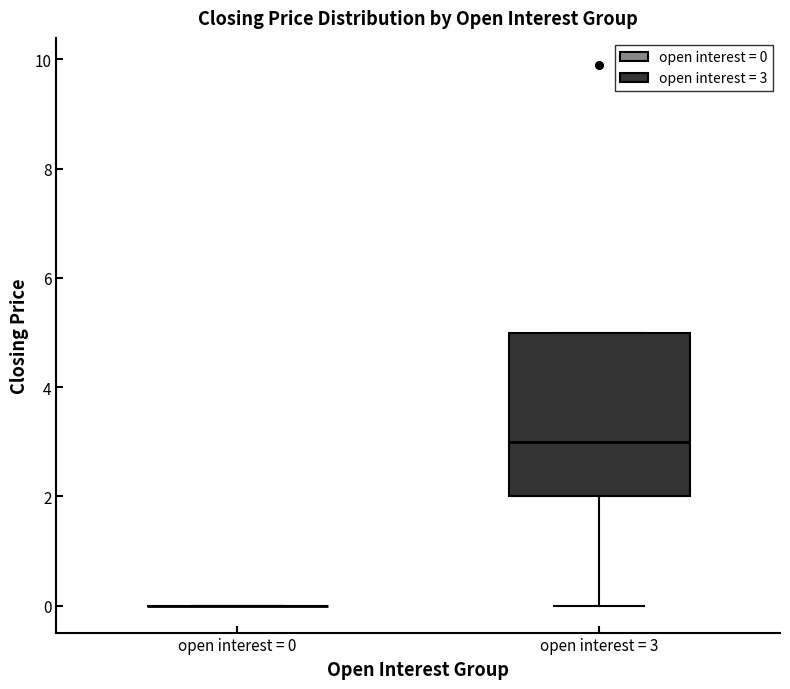

Reading left to right, transcribe this box plot: for each box, give where its median line is, the range the box spans, and where its two whiskers end, as read against the y-axis. The values are not printed on the chart, so give them approximately, as read against the axis.

open interest = 0: box collapsed to a line at 0, whiskers 0 to 0
open interest = 3: median 3, box 2 to 5, whiskers 0 to 5